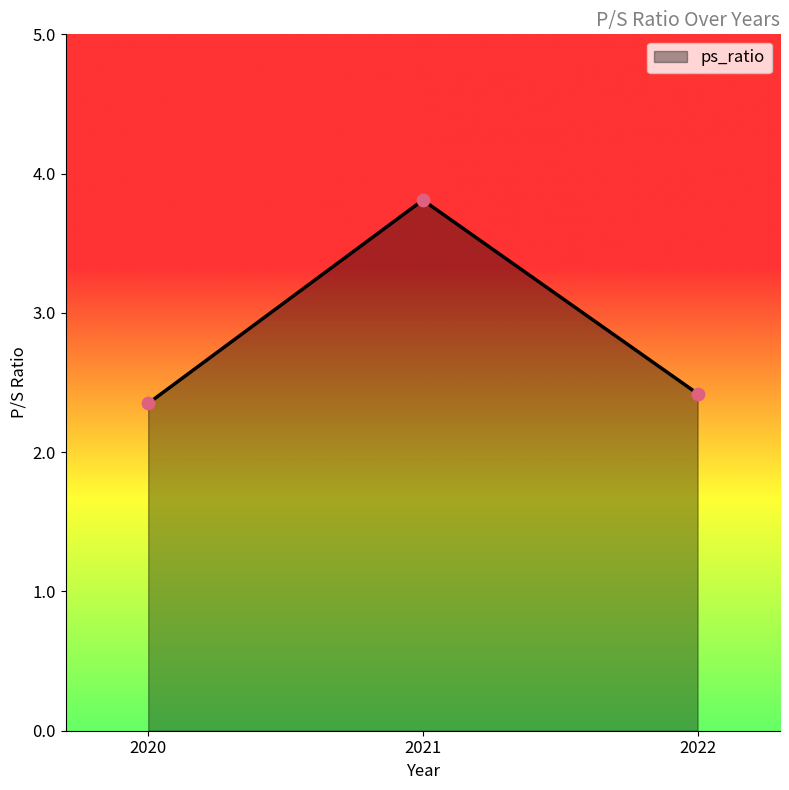

What is the change in value from 2020 to 2022?

+0.1